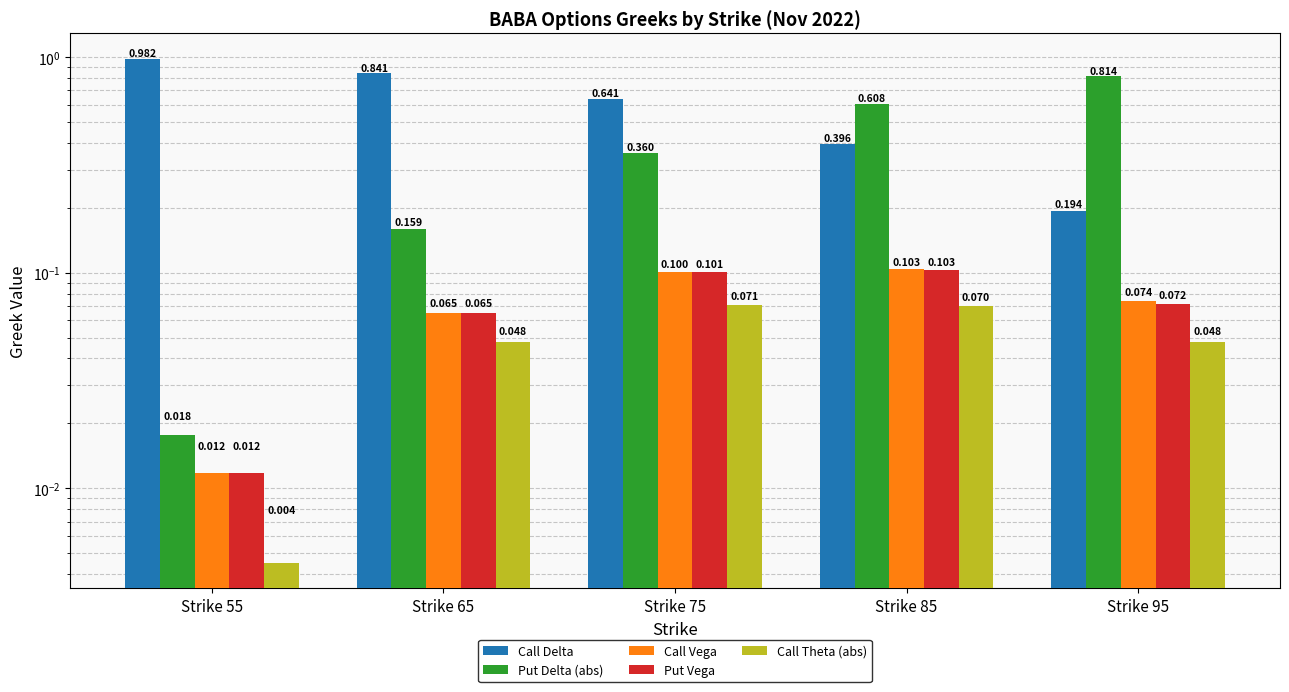

Rank the series by their maximum value, from lowest to highest.

Call Theta (abs), Put Vega, Call Vega, Put Delta (abs), Call Delta